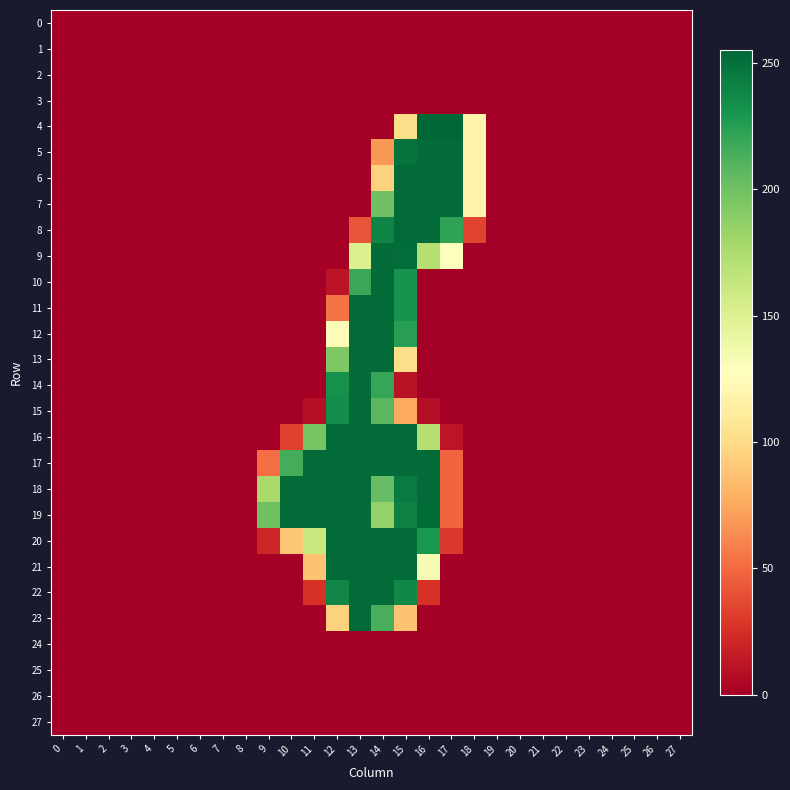

Which series has the largest range (max minus min)?

4